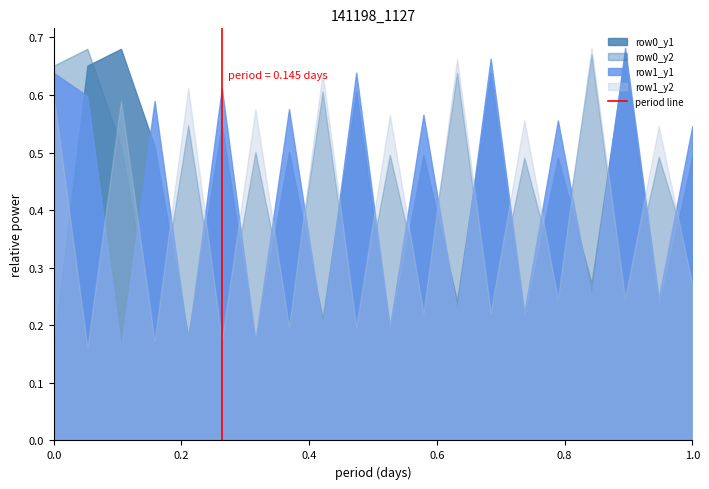

True or false: row0_y2 and row1_y1 cross at least once.

True